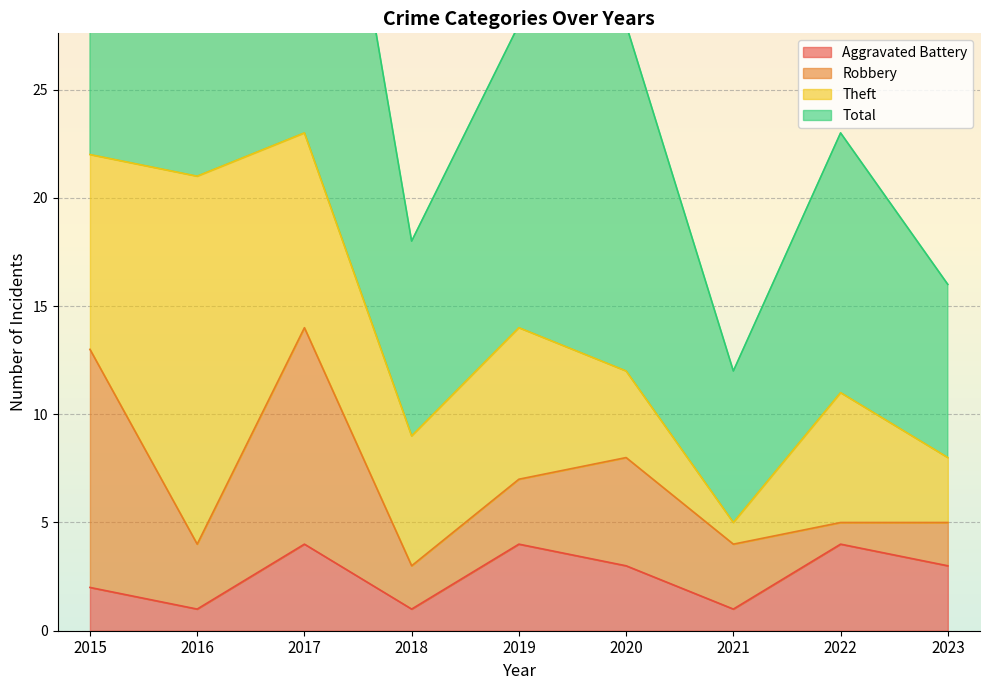

What is the spread (max minus min) of values at 2021?

11